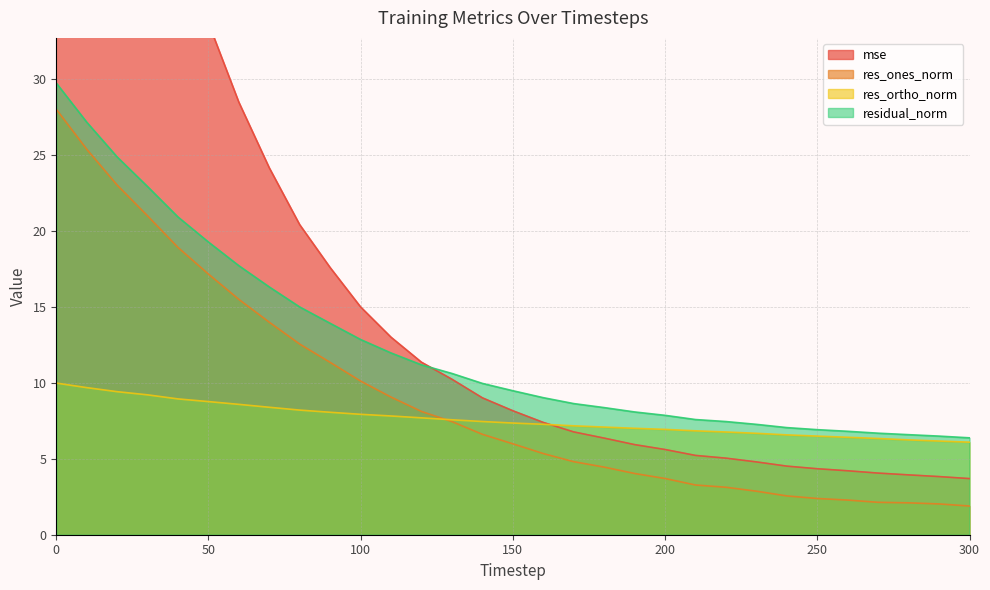

Where is residual_norm nearest to the value 18?

60